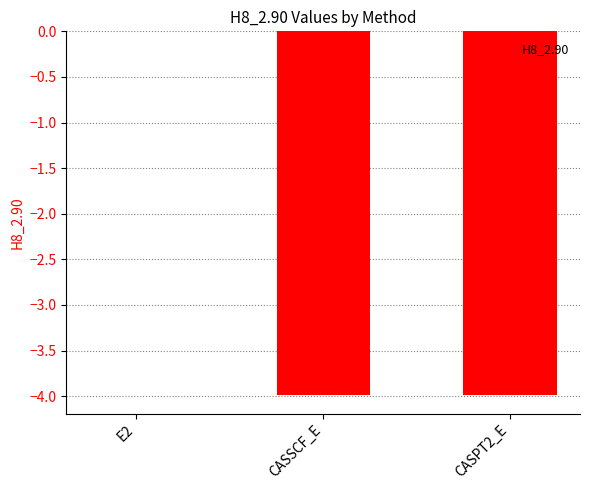

At which label does the data first exceed -3?

E2